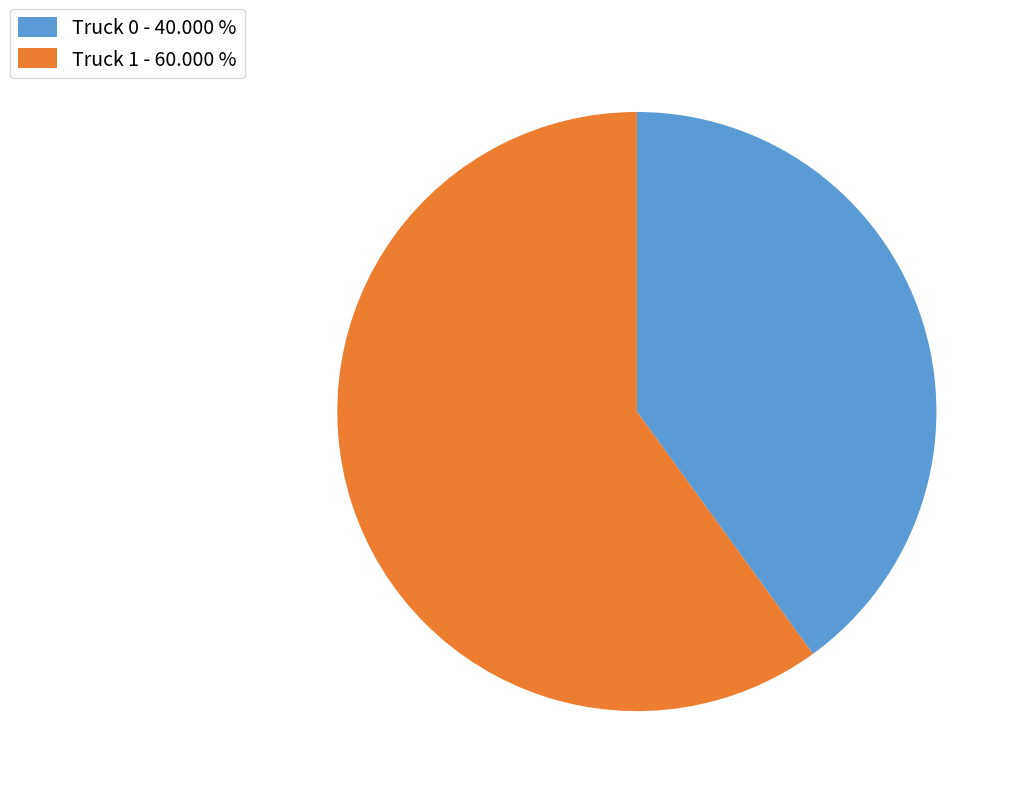

The Truck 0 slice represents 40% of the pie. True or false?

True